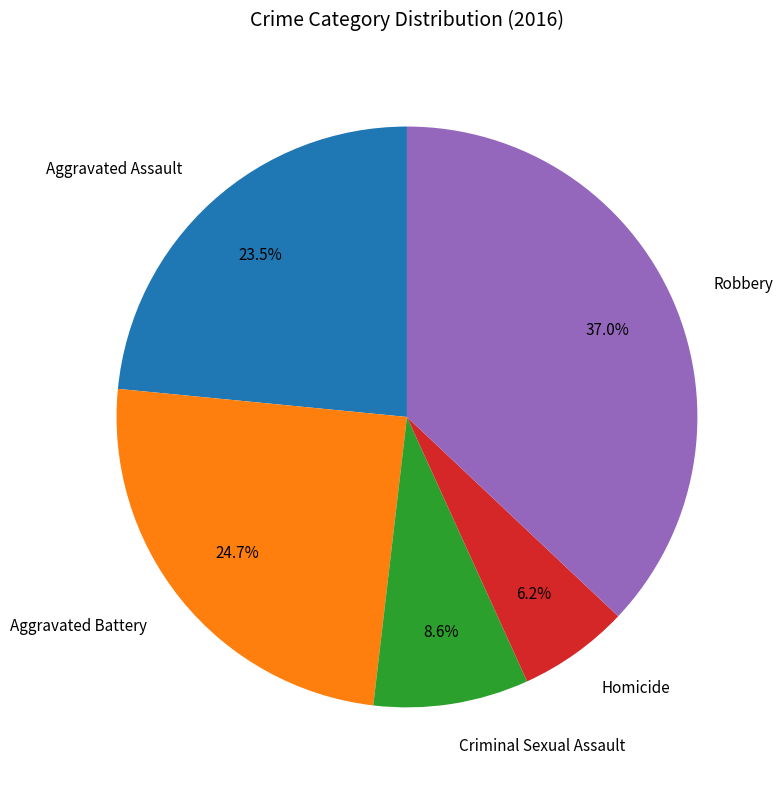

Approximately how many times larger is the value at Aggravated Battery compared to Criminal Sexual Assault?

2.9